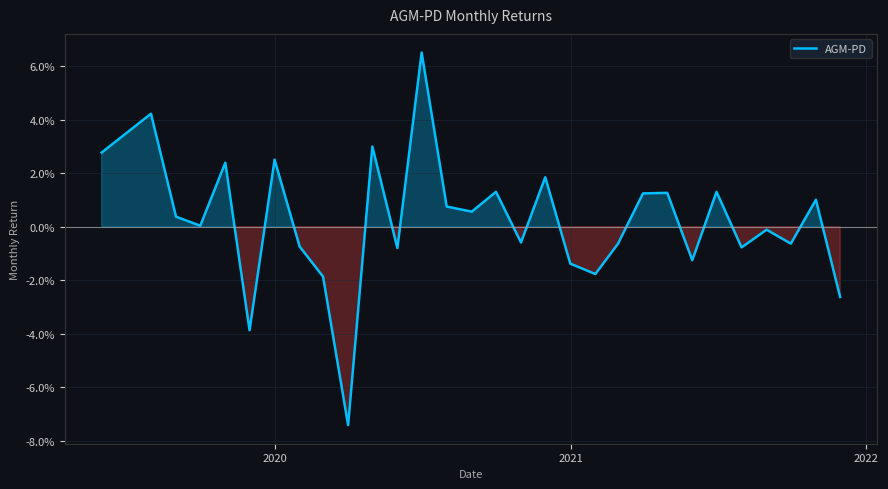

Reading left to right, transcribe all the data shown in this chart.

0.0	0.0	0.0	0.0	0.0	-0.0	0.0	-0.0	-0.0	-0.1	0.0	-0.0	0.1	0.0	0.0	0.0	-0.0	0.0	-0.0	-0.0	-0.0	0.0	0.0	-0.0	0.0	-0.0	-0.0	-0.0	0.0	-0.0